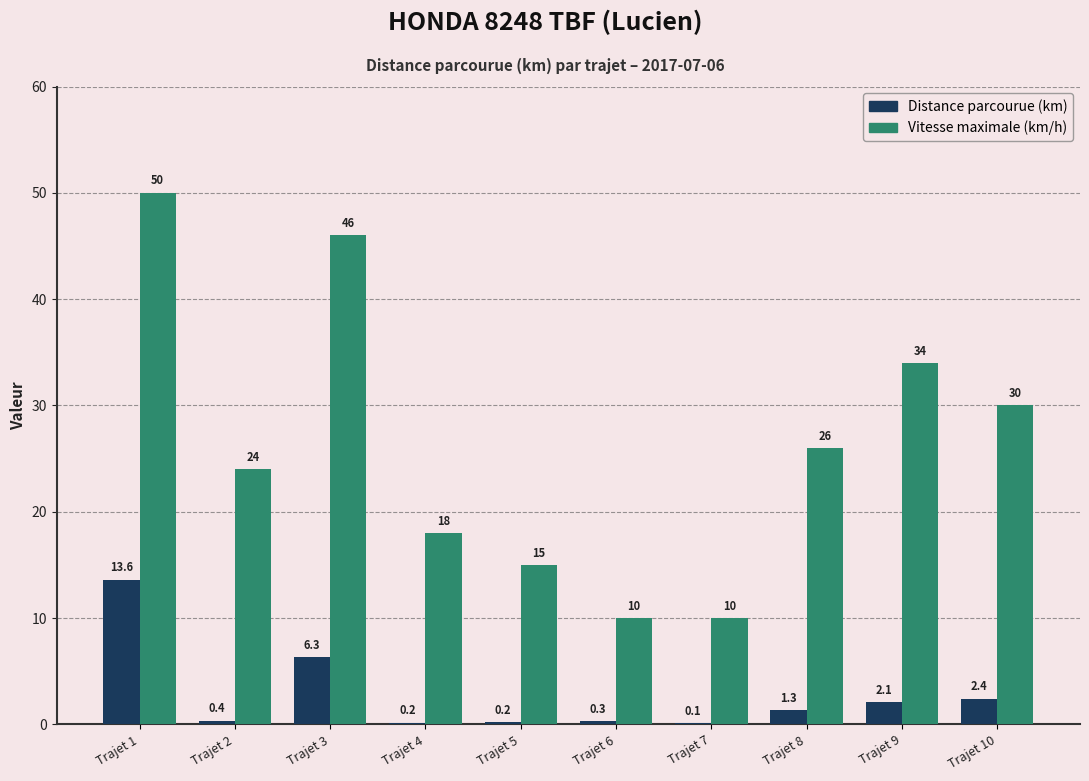

At which label does Distance parcourue (km) reach its peak?

Trajet 1